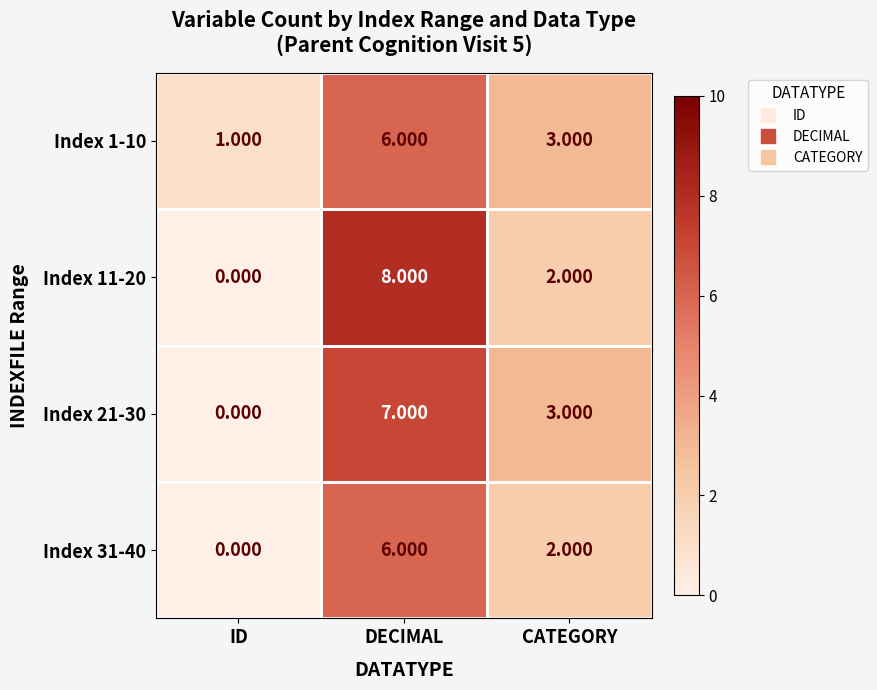

Which category has the lowest value in the Index 11-20 series?

ID